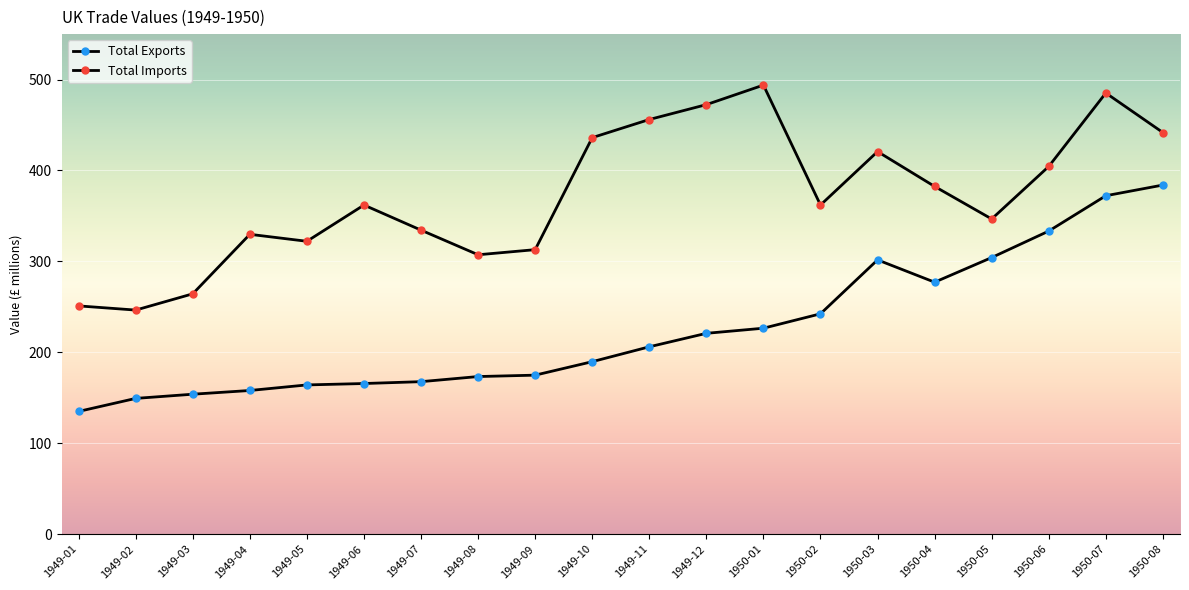

Rank the series at 1950-04 from highest to lowest value.

Total Imports, Total Exports